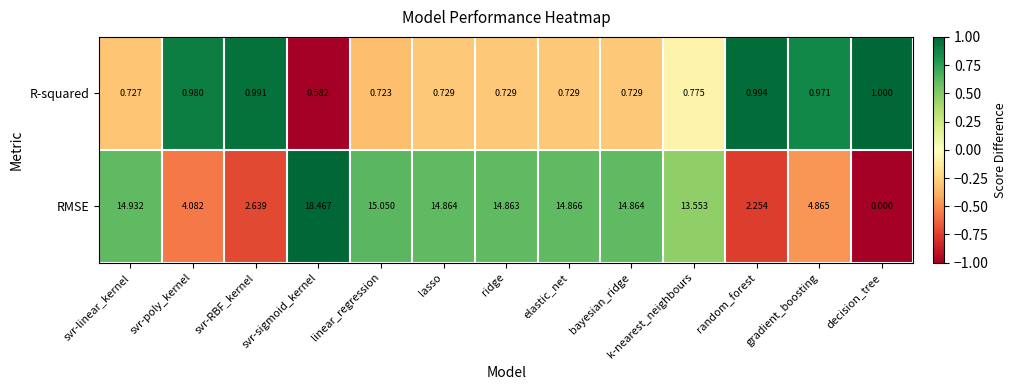

Which series has the largest total across all categories?

RMSE